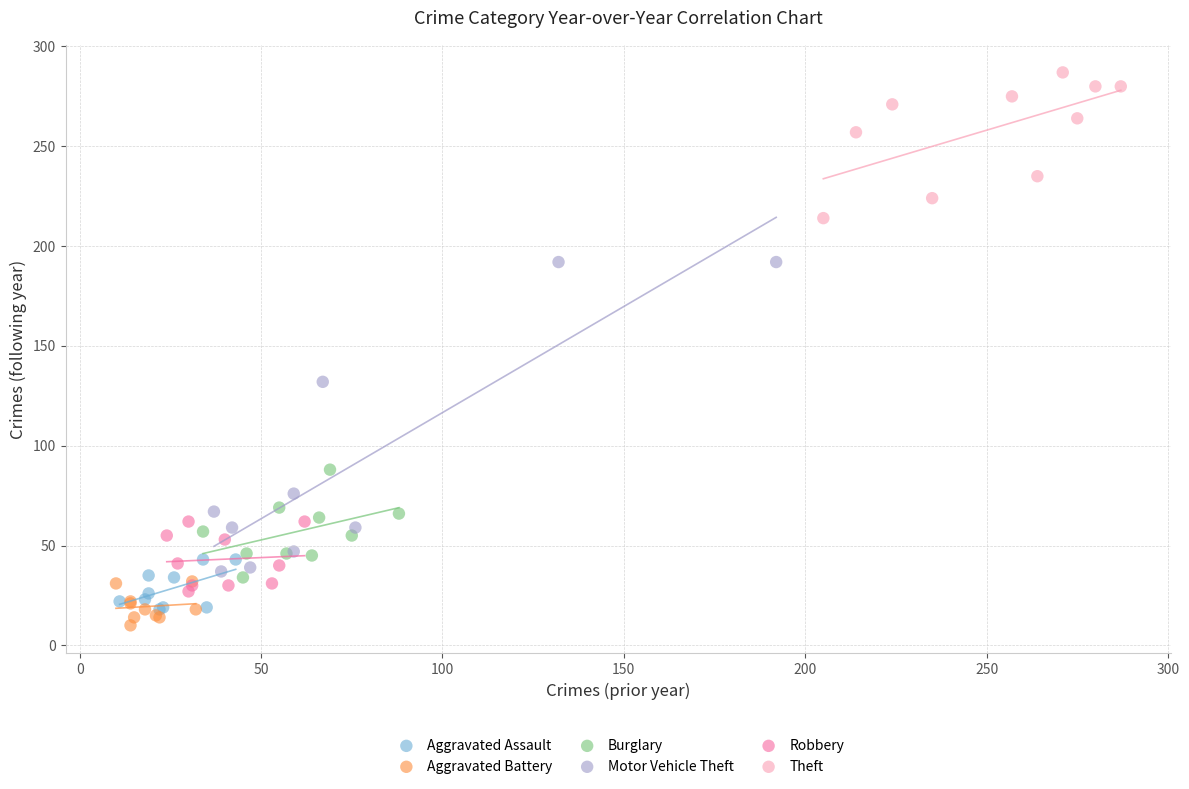

Which series reaches the minimum Y coordinate?

Aggravated Battery